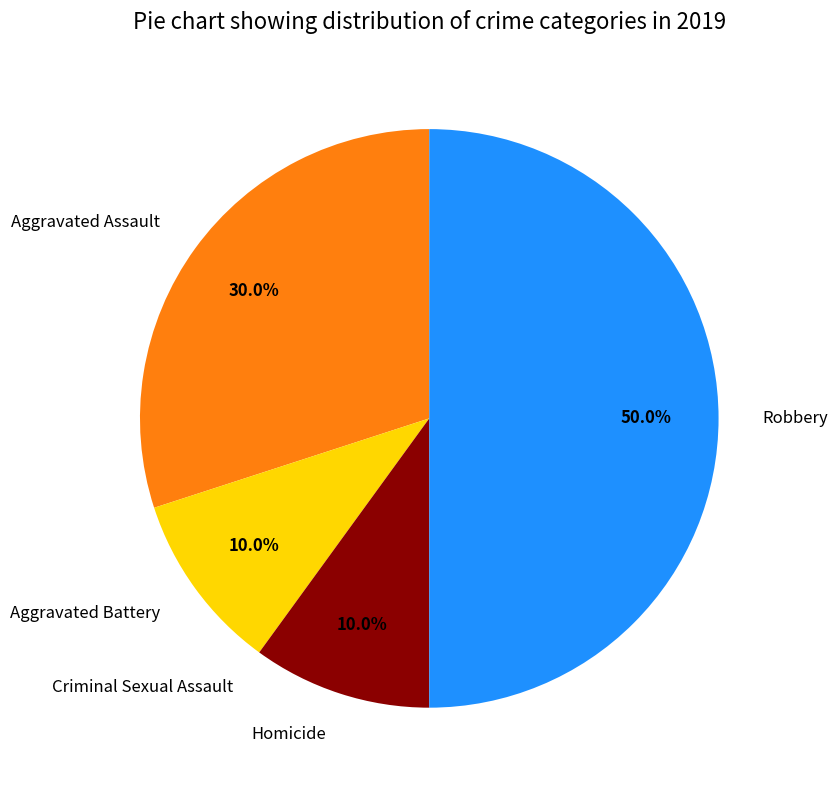

Does Homicide represent more than half of the total?

No